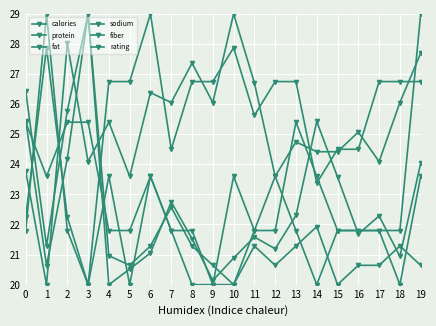

How many intersections are there between sodium and calories?

12